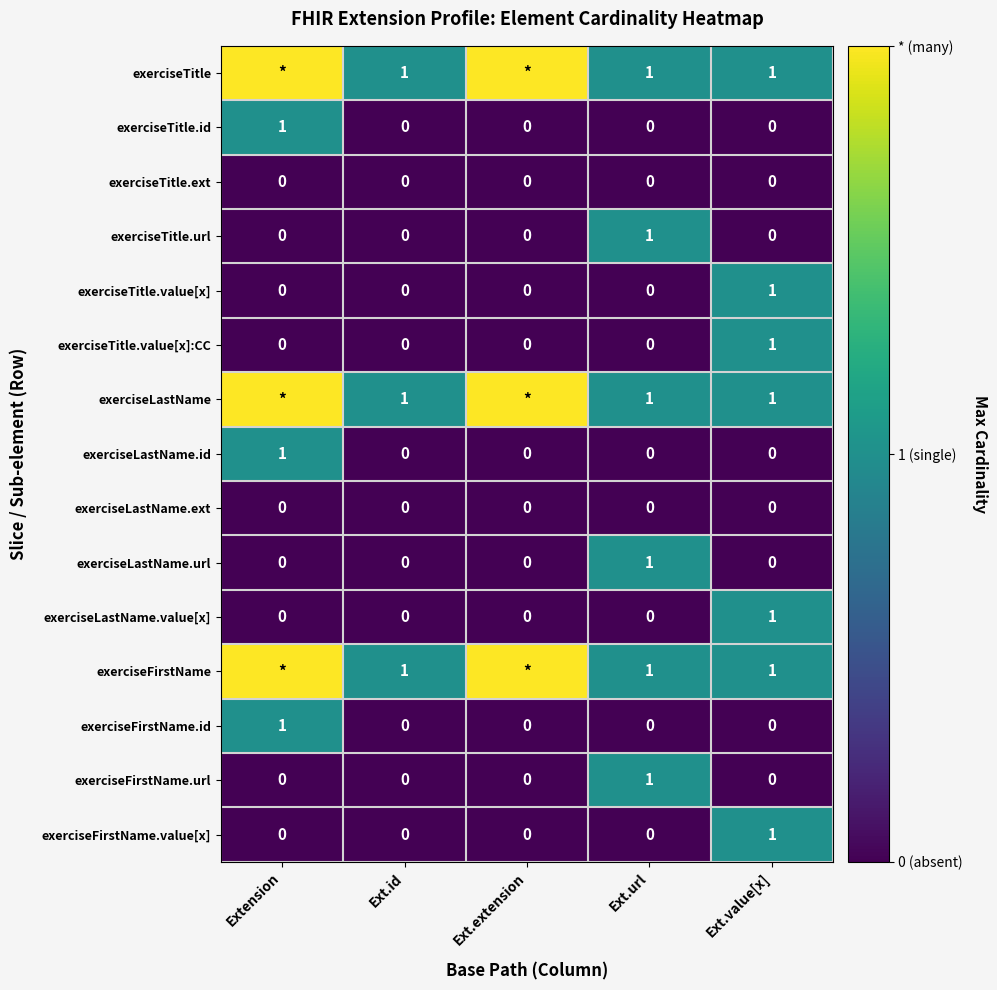

What is the spread (max minus min) of values at Ext.value[x]?

1